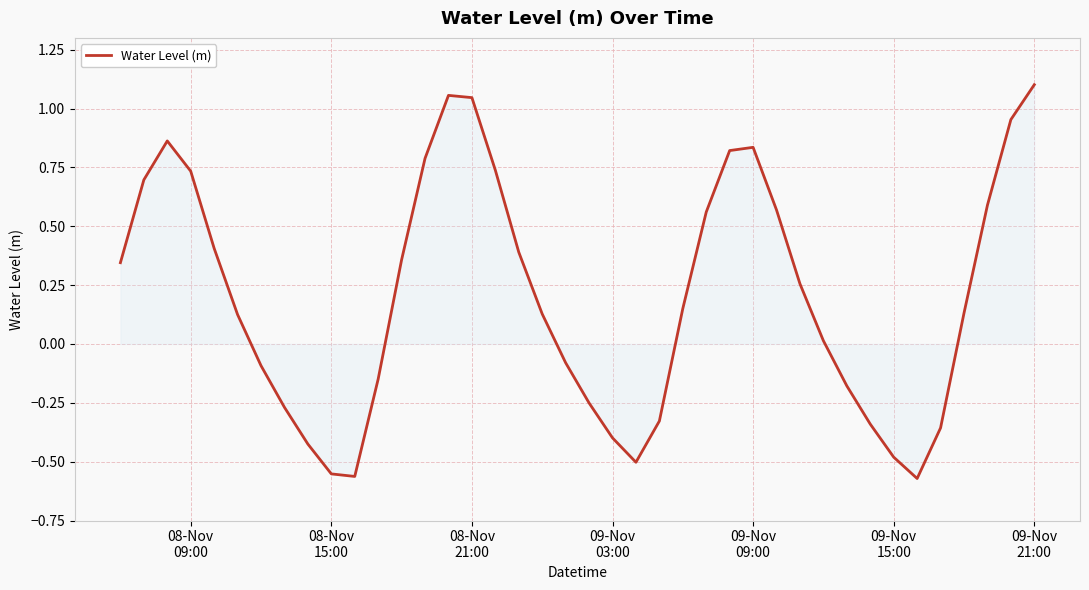

How many series are shown in this chart?

1